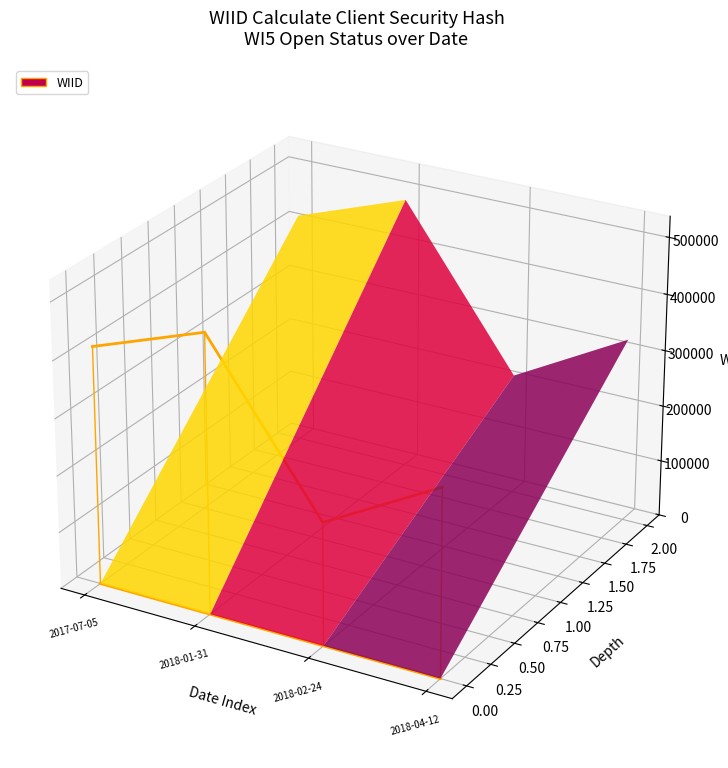

How many lines are shown in the chart?

1